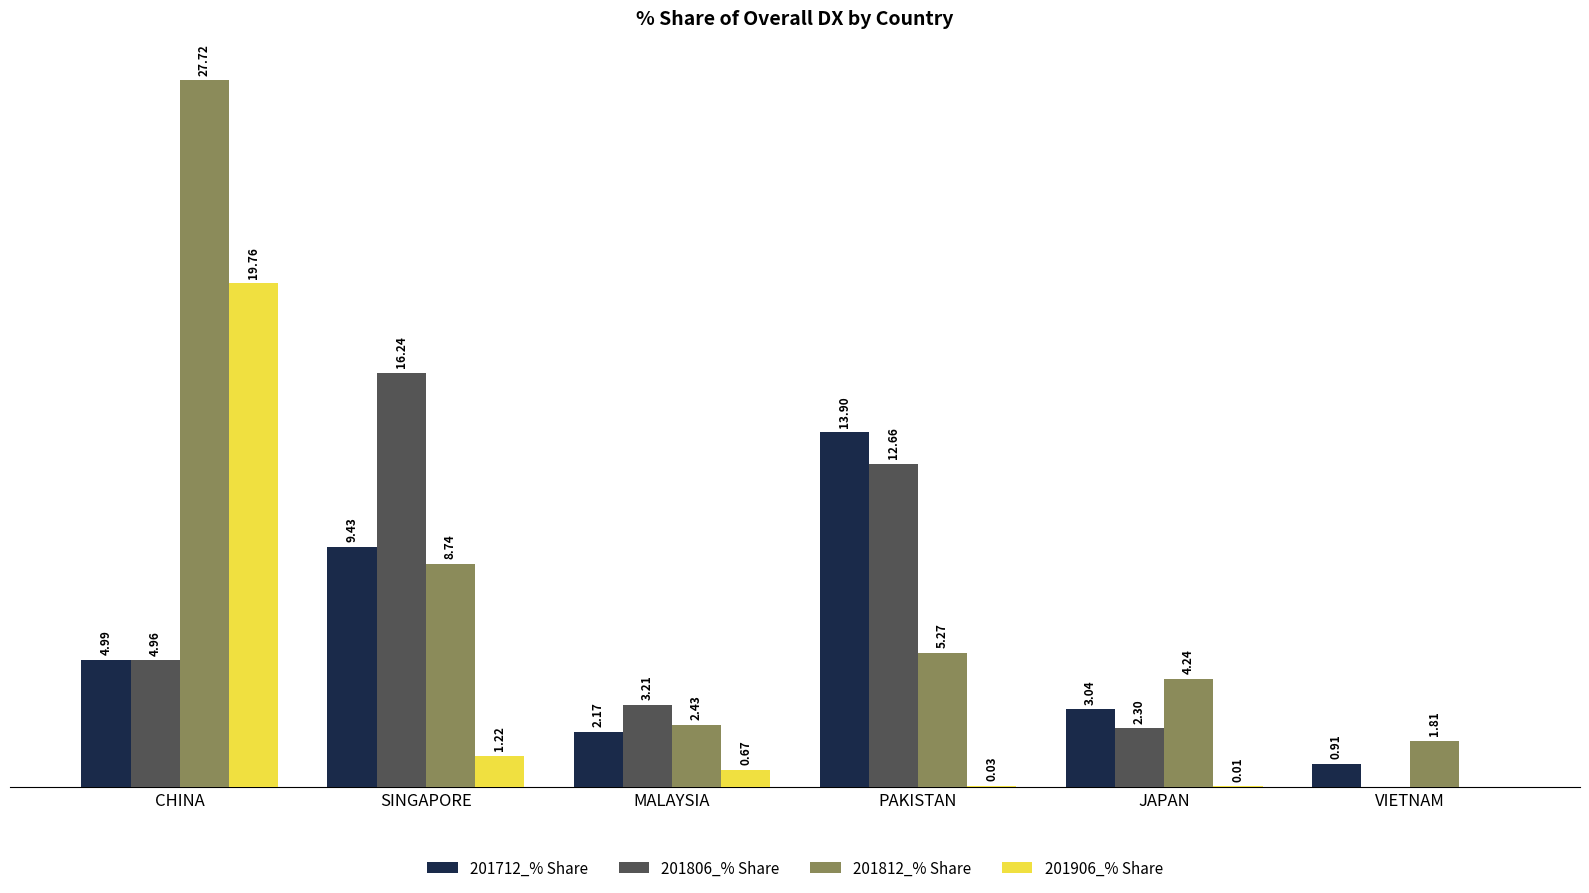

Where is 201712_% Share nearest to the value 7?

CHINA